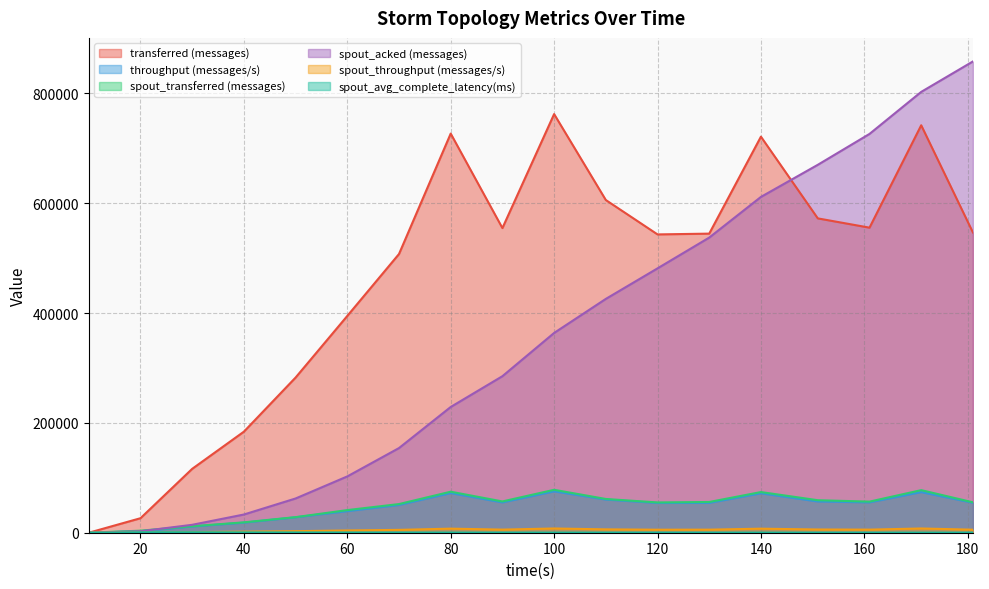

Which series has the largest range (max minus min)?

spout_acked (messages)